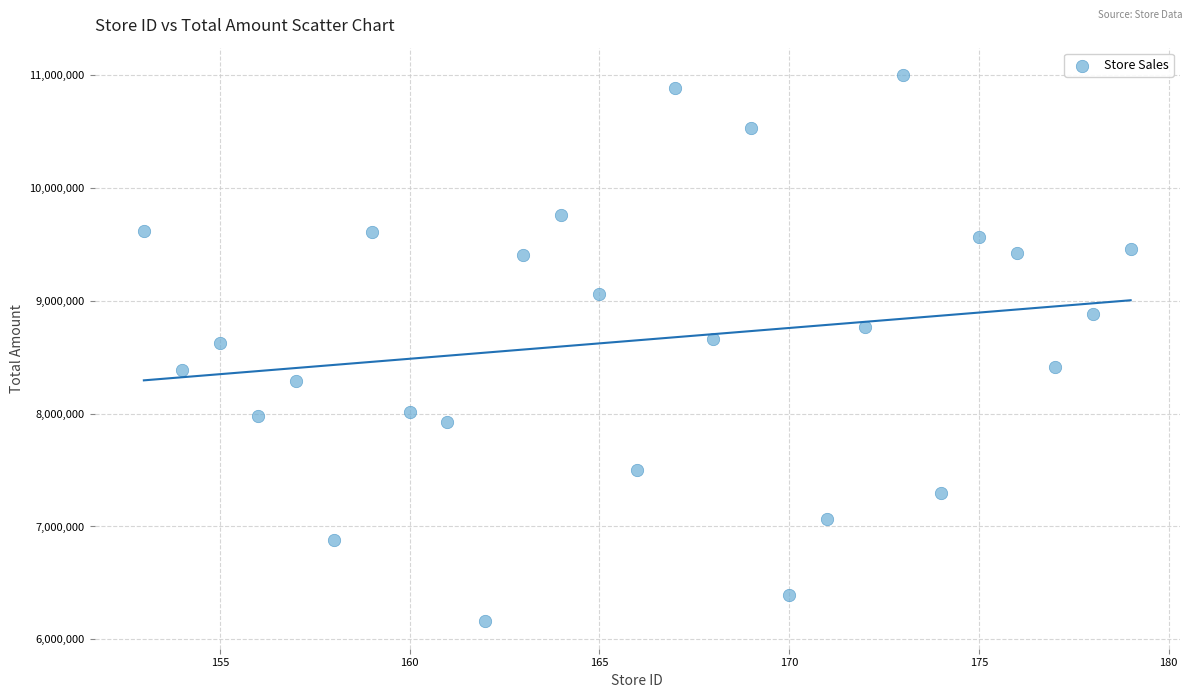

What is the range of Y values (max minus min)?

4842465